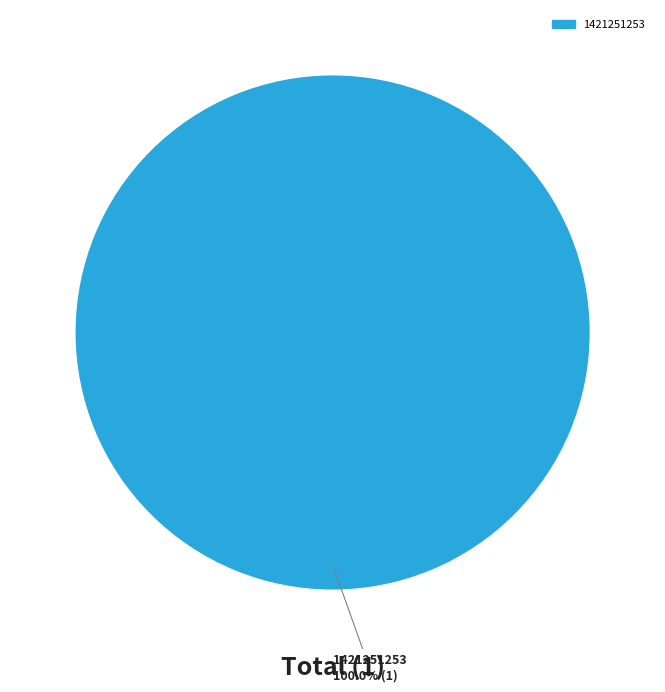

Is there any slice that represents more than half of the pie?

Yes